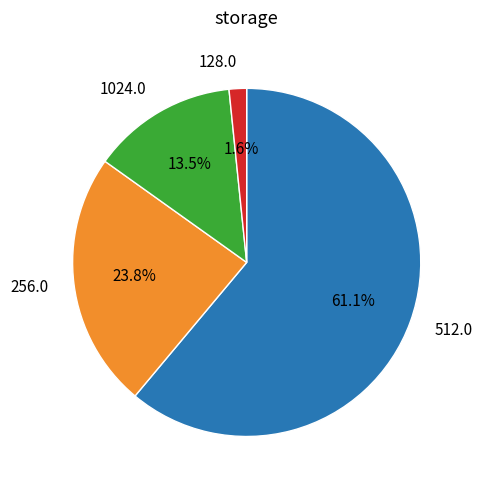

Approximately how many times larger is the value at 512.0 compared to 1024.0?

4.5